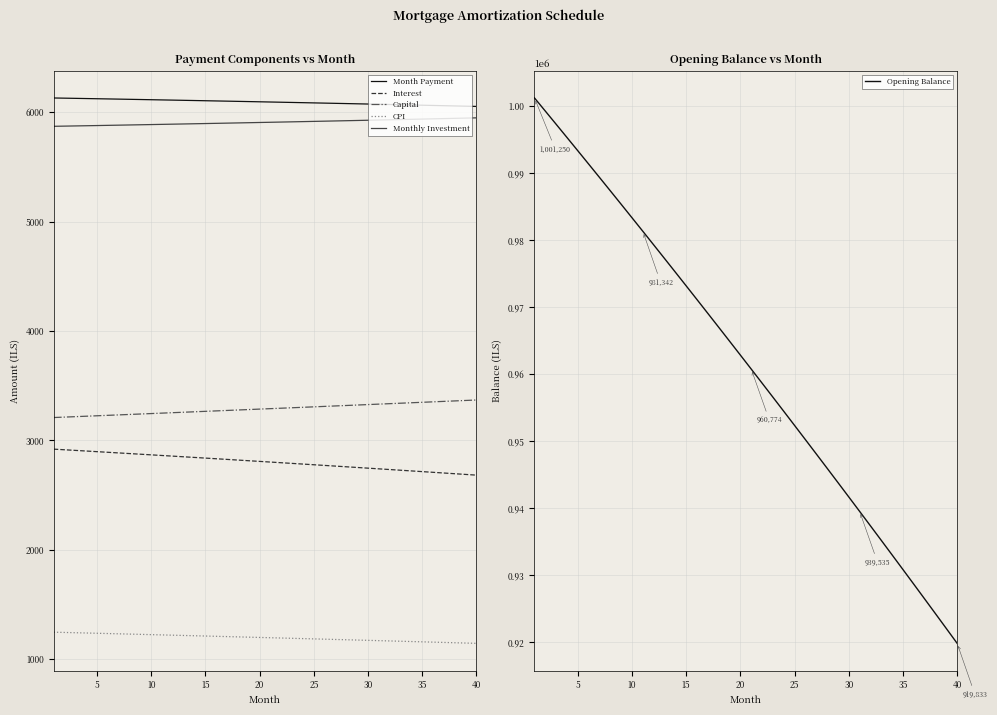

At which label is CPI closest to 1196?

20